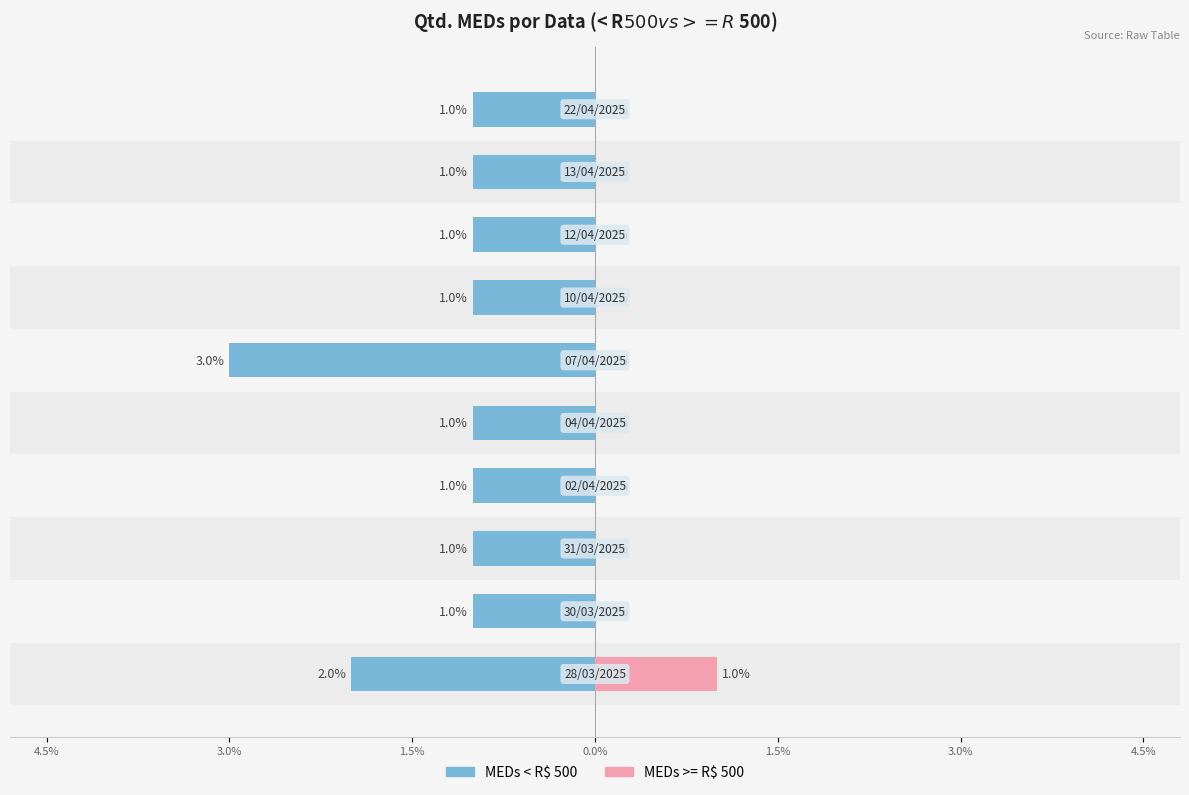

What is the difference between the second highest and second lowest values in the MEDs < R$ 500 series?

1